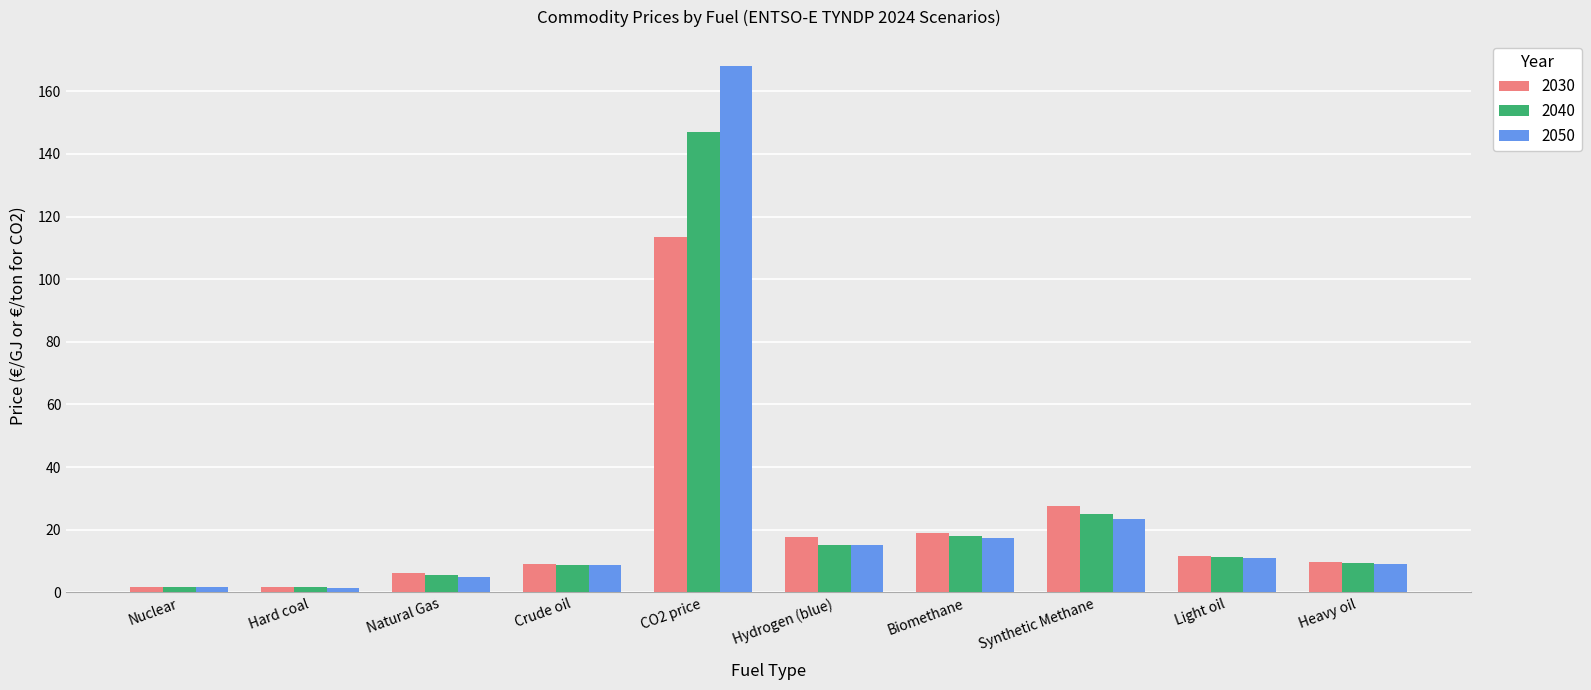

How many bars are there in total?

30